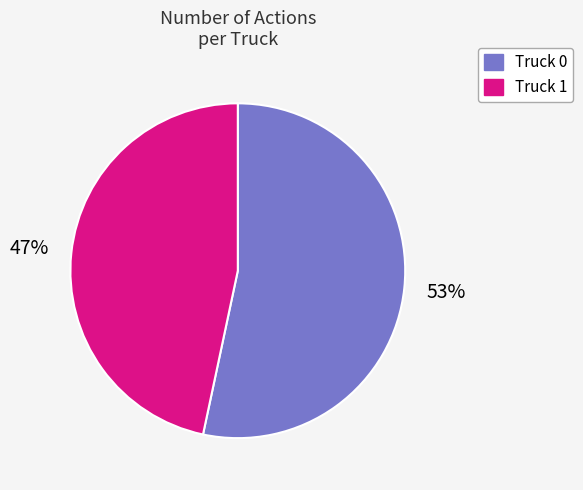

How many segments does this pie chart have?

2